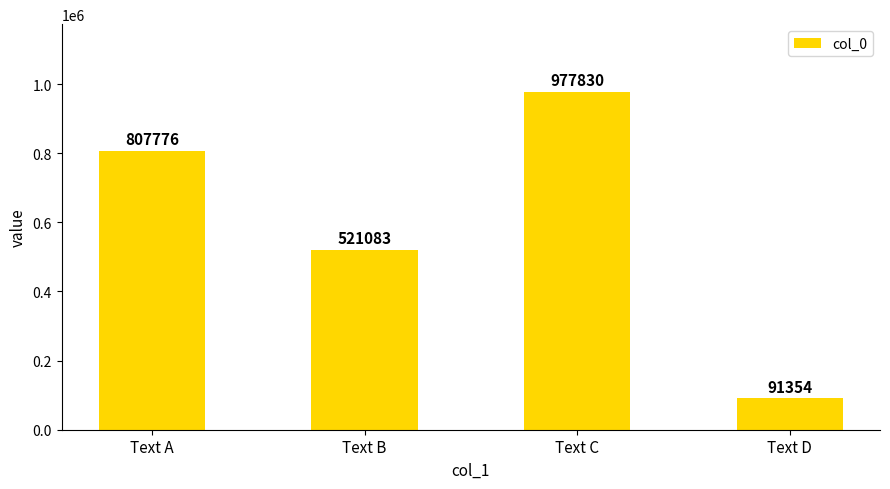

What is the difference between the values at Text D and Text A?

716422